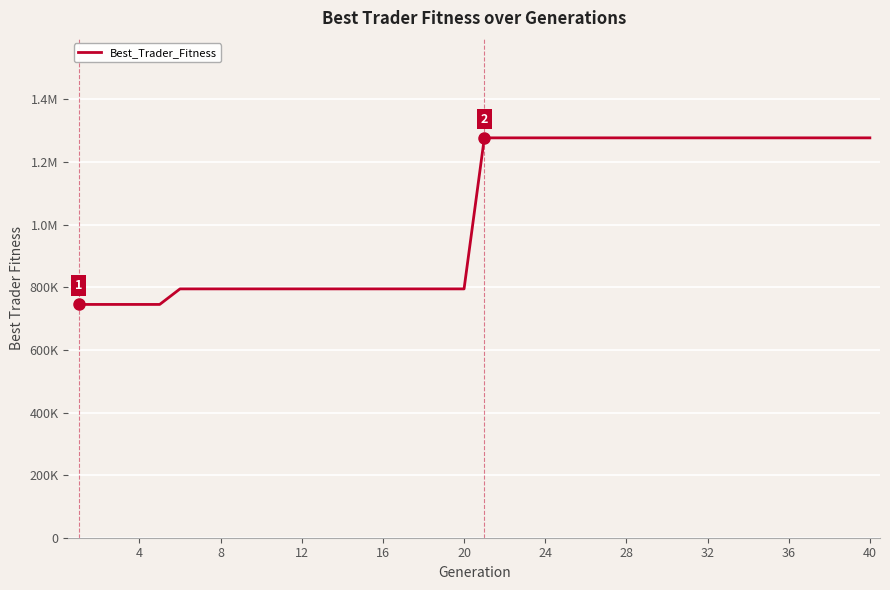

What is the smallest value displayed?

745247.7